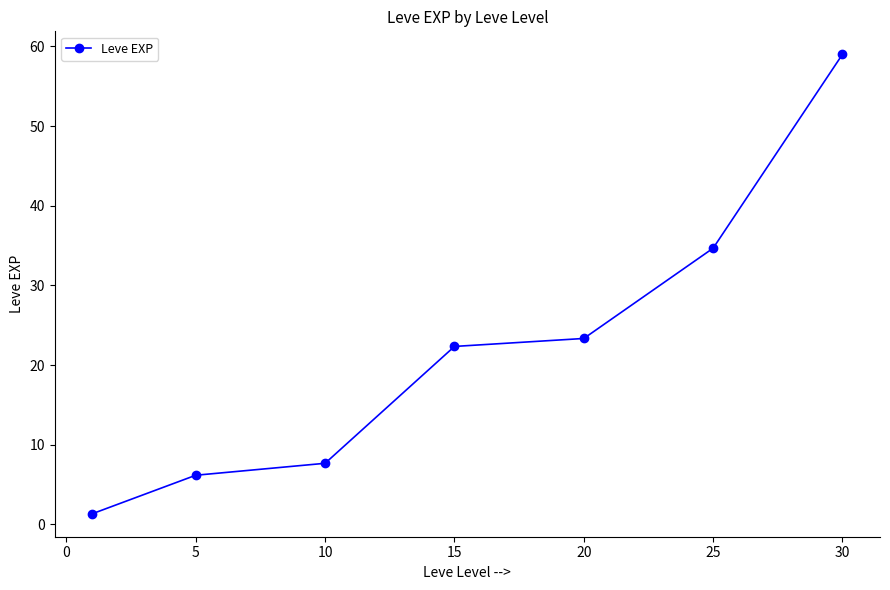

How many data points are less than 22?

3